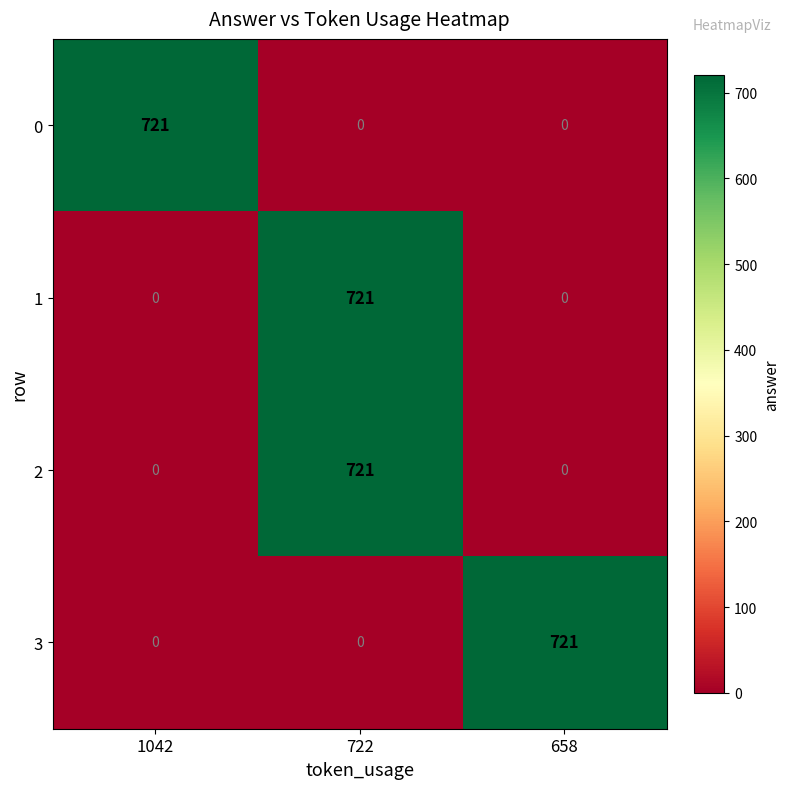

Is the value of 2 at 722 greater than the value of 1 at 1042?

Yes